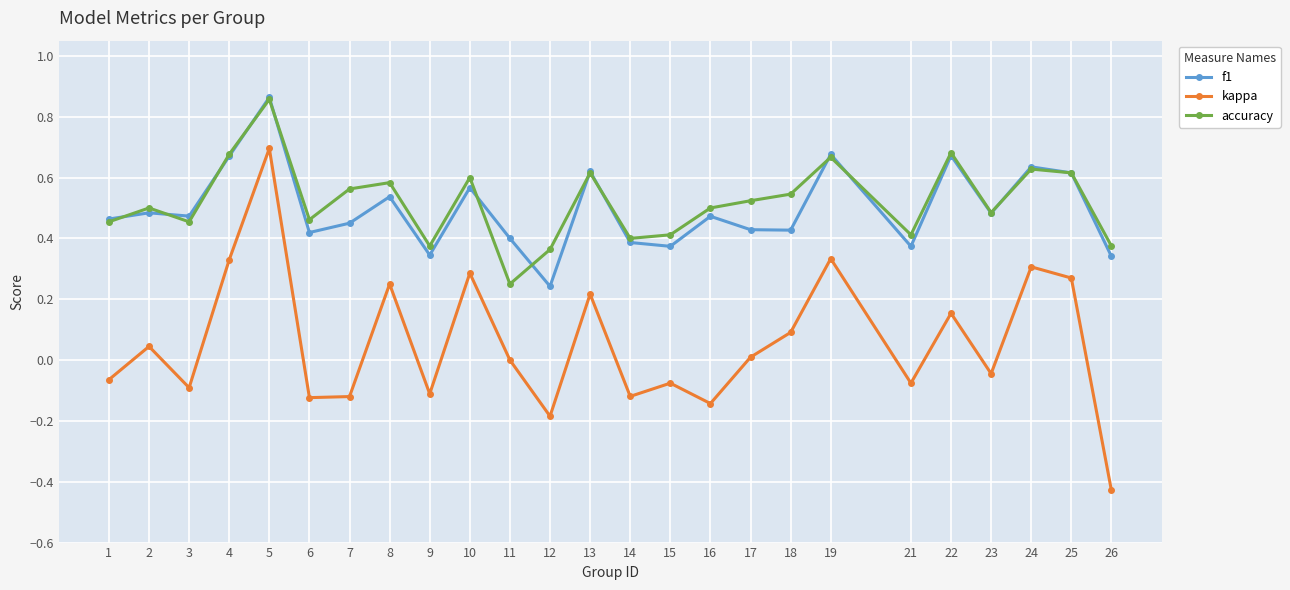

Is the value of accuracy at 21 greater than the value of f1 at 21?

Yes